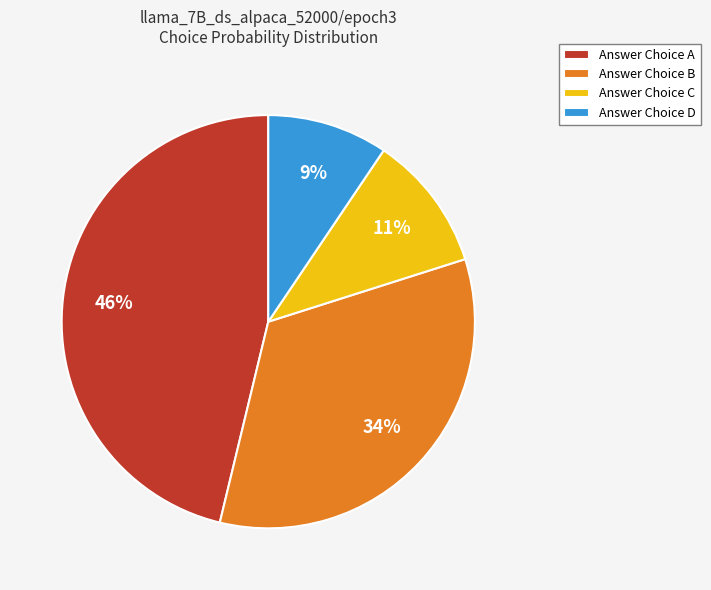

To the nearest percent, what is the average slice percentage?

25%